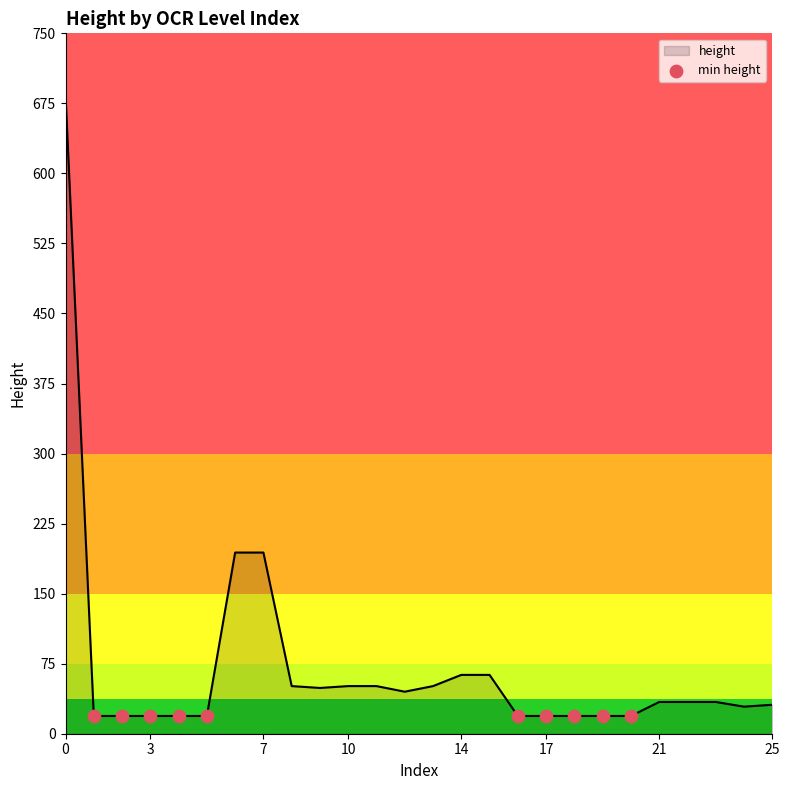

What is the difference between the maximum and minimum values?

665